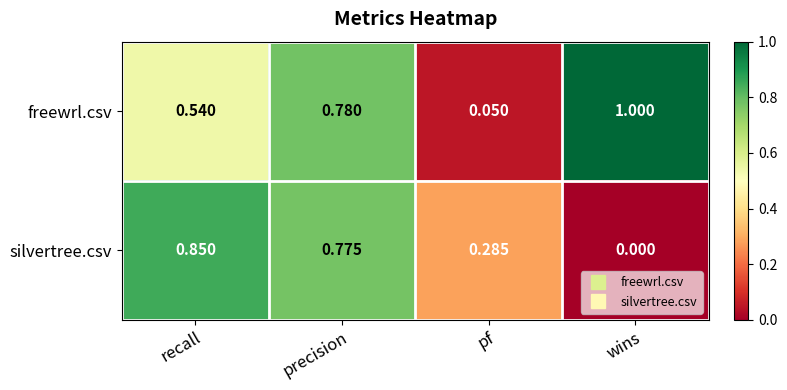

At which category is the sum across all series the highest?

precision